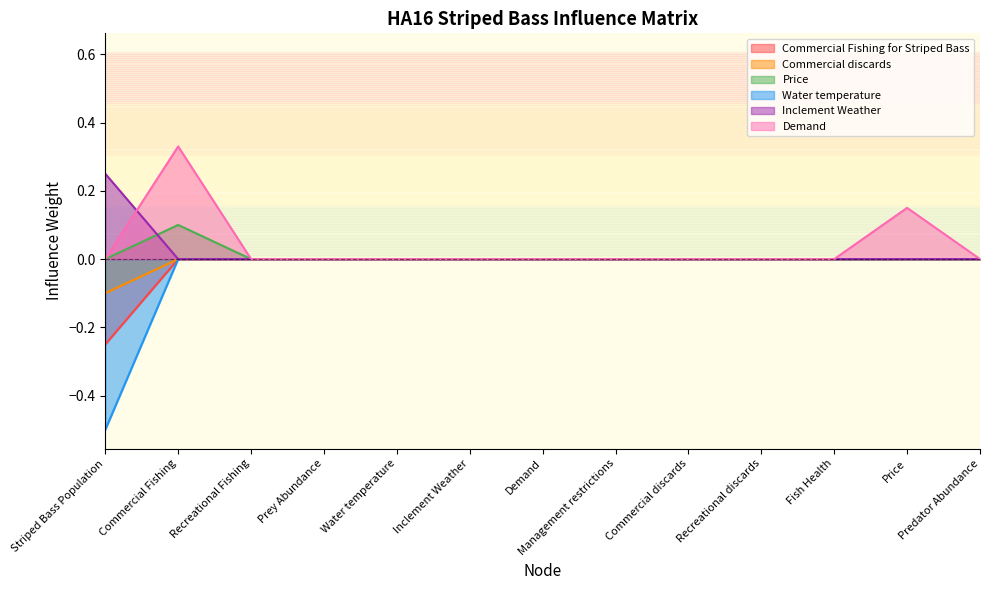

After their last crossing, which series has the higher values: Inclement Weather or Price?

Price